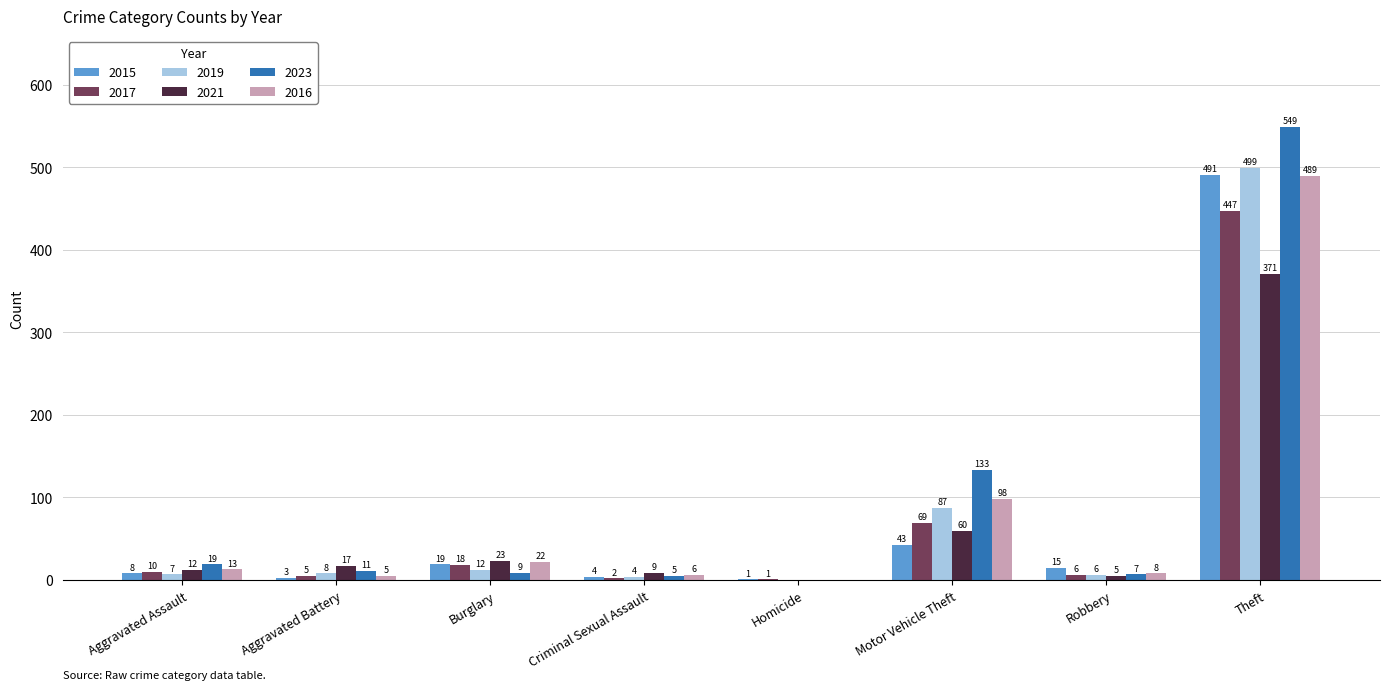

How many values in 2021 are above zero?

7